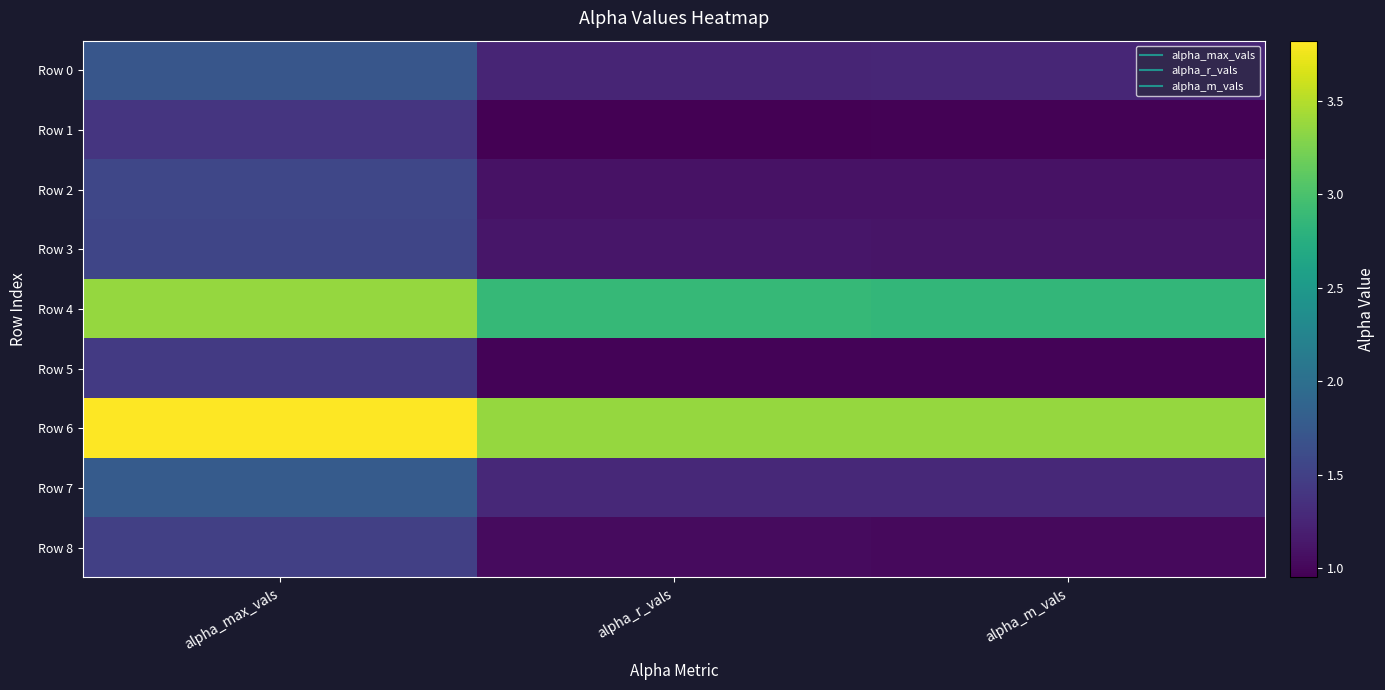

At how many categories does at least one series exceed 1?

3